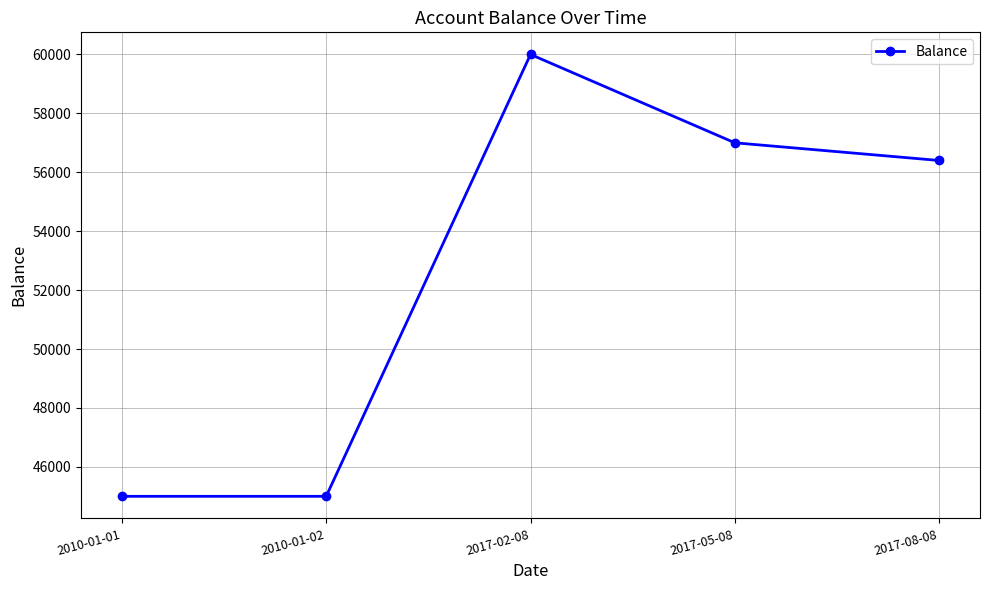

Does the chart have visible grid lines?

Yes